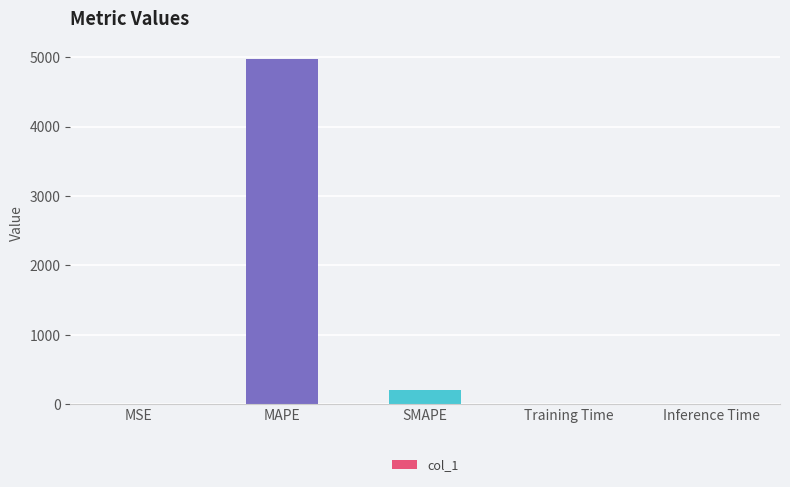

The chart shows a value of 7339.9 at MAPE. True or false?

False